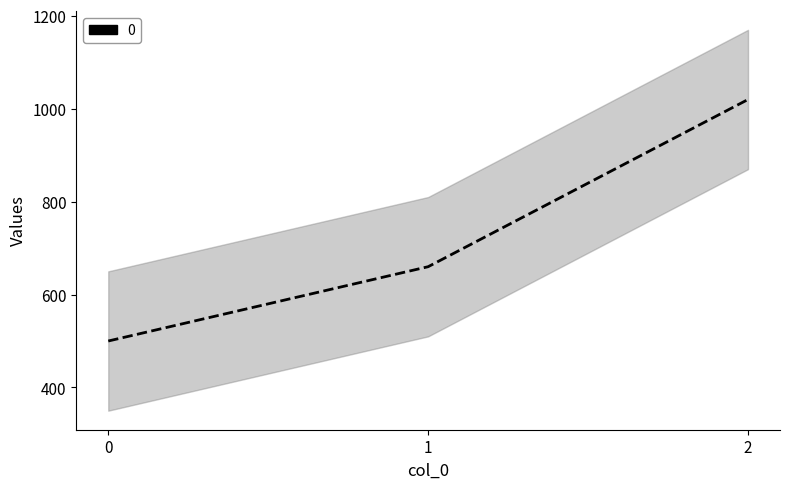

The value at 2 is 617. True or false?

False